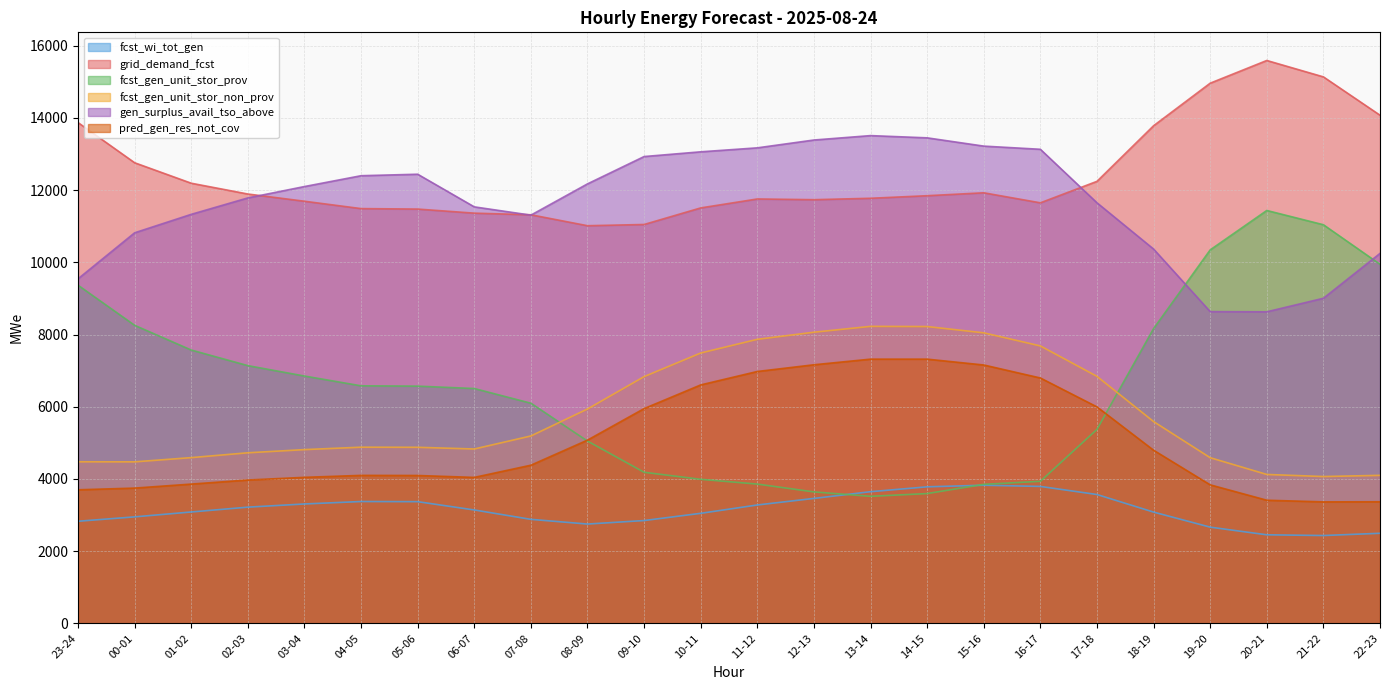

Count the number of data series in this chart.

6